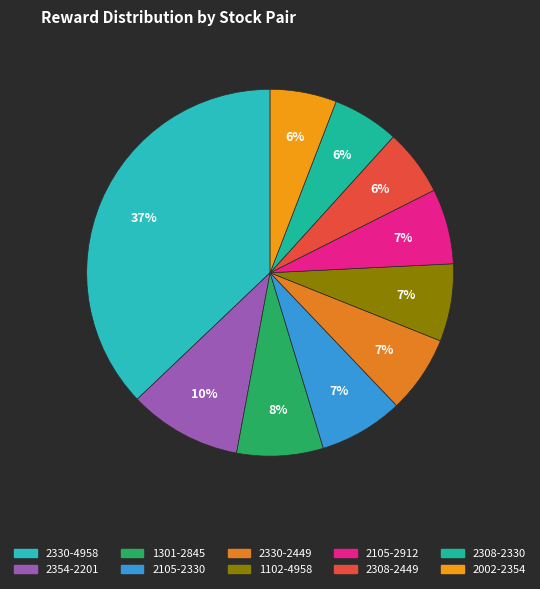

How many segments does this pie chart have?

10